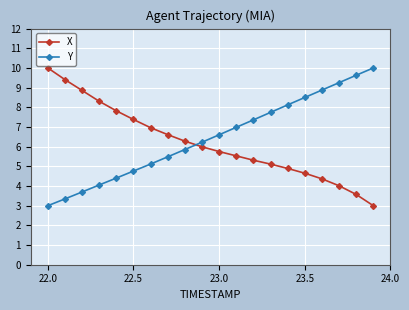

What is the difference between the maximum and minimum values in the X series?

7.0